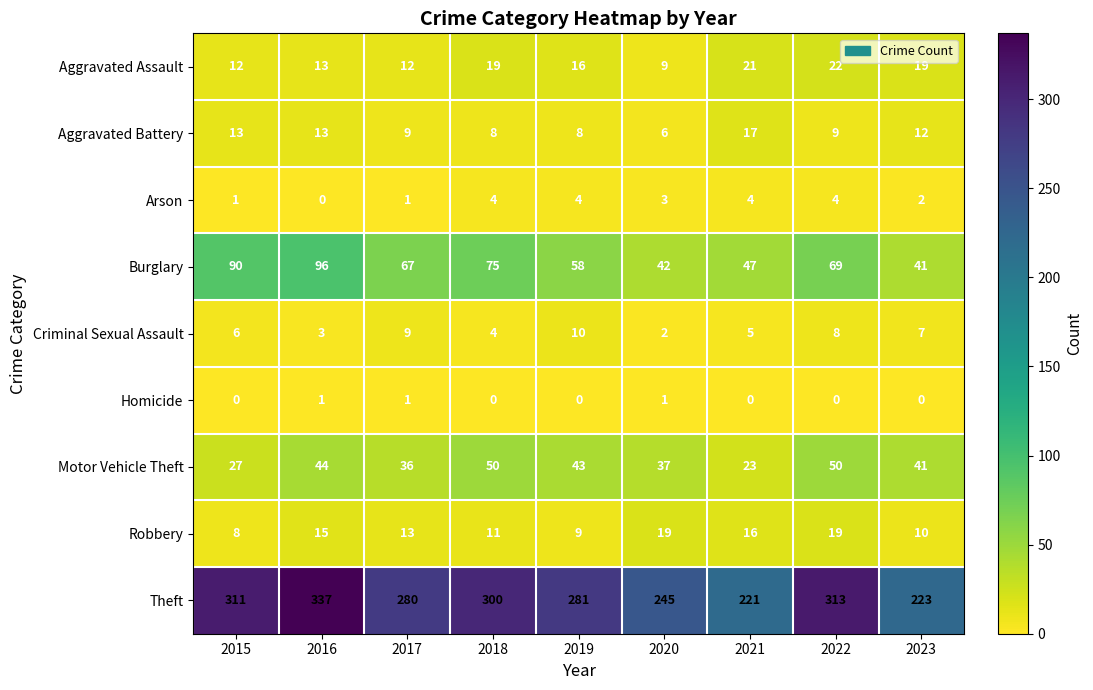

What is the difference between the maximum and second lowest values in the Robbery series?

10